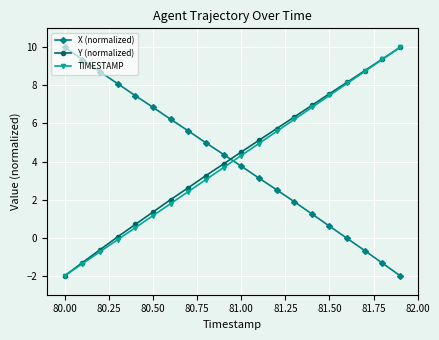

True or false: X (normalized) has more than 1 points higher than both neighbors.

False